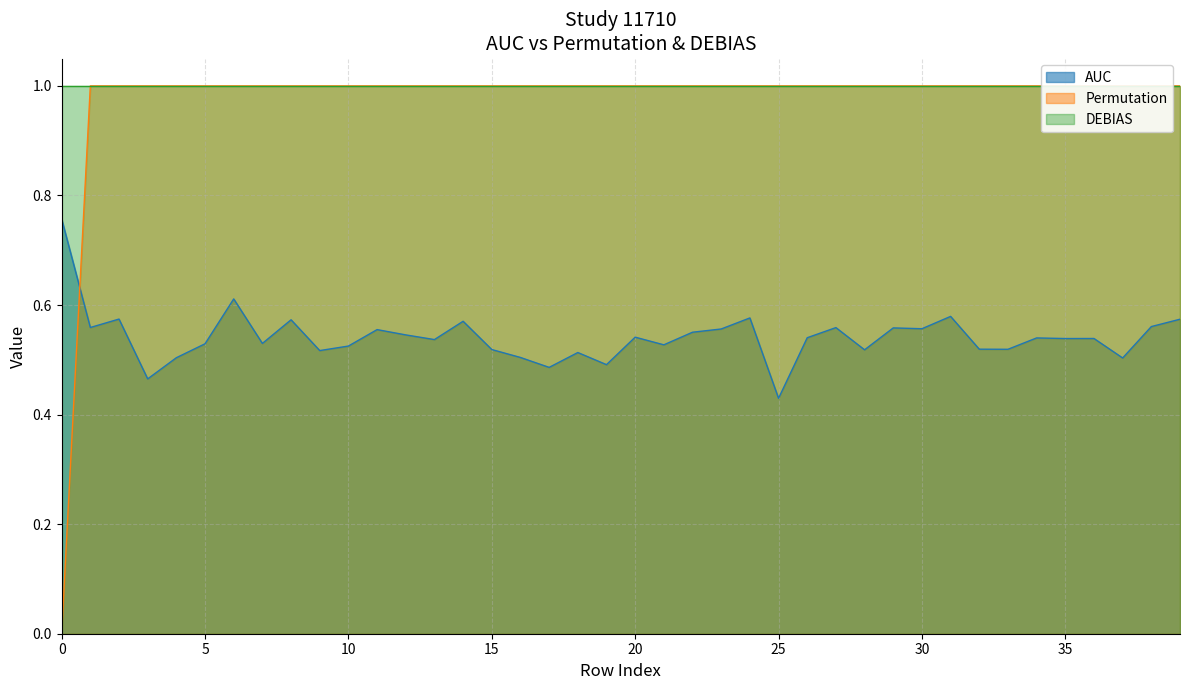

What is the spread (max minus min) of values at 39?

0.4